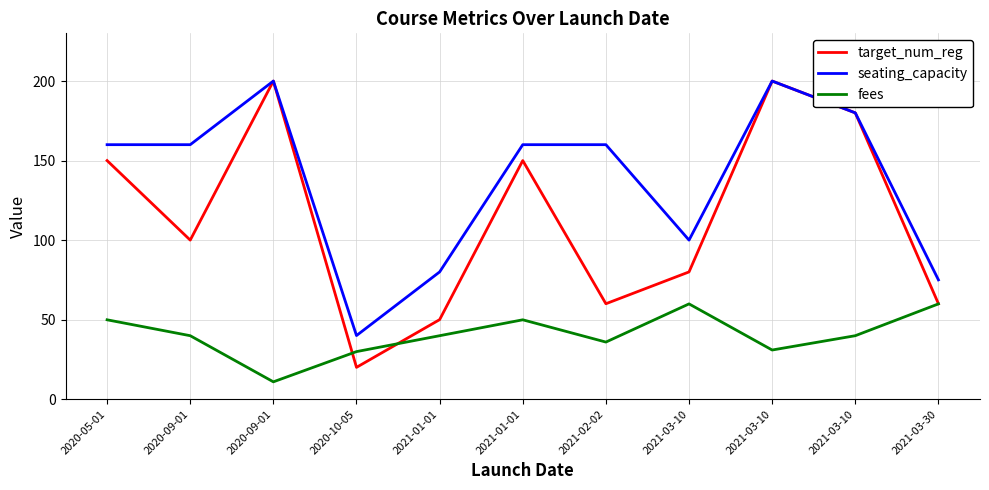

What is the difference between the second highest and minimum values in the target_num_reg series?

180.0